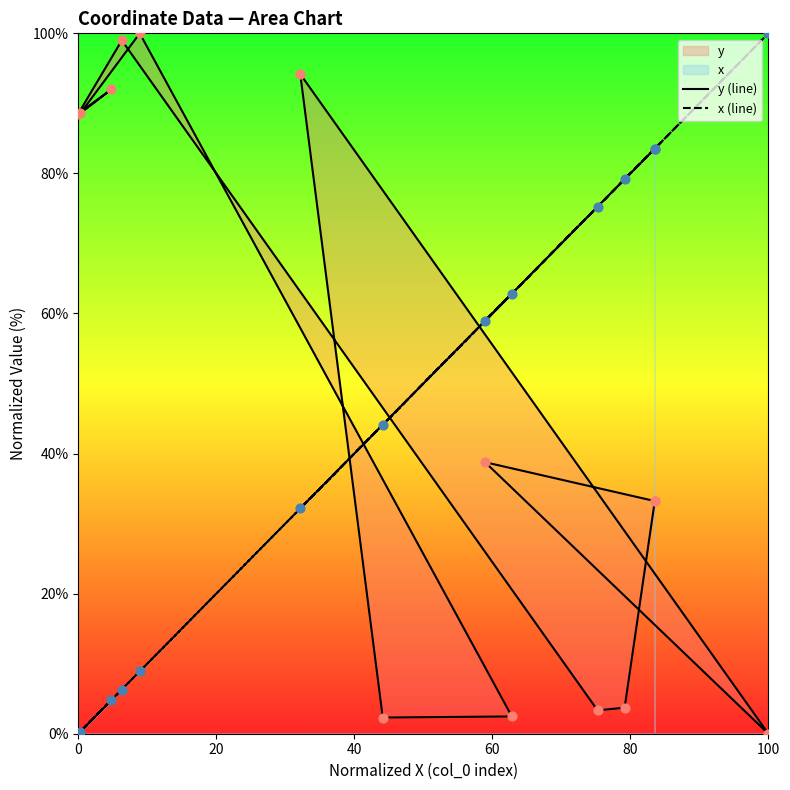

Is the value of x (line) at 7 greater than the value of y (line) at 0?

No